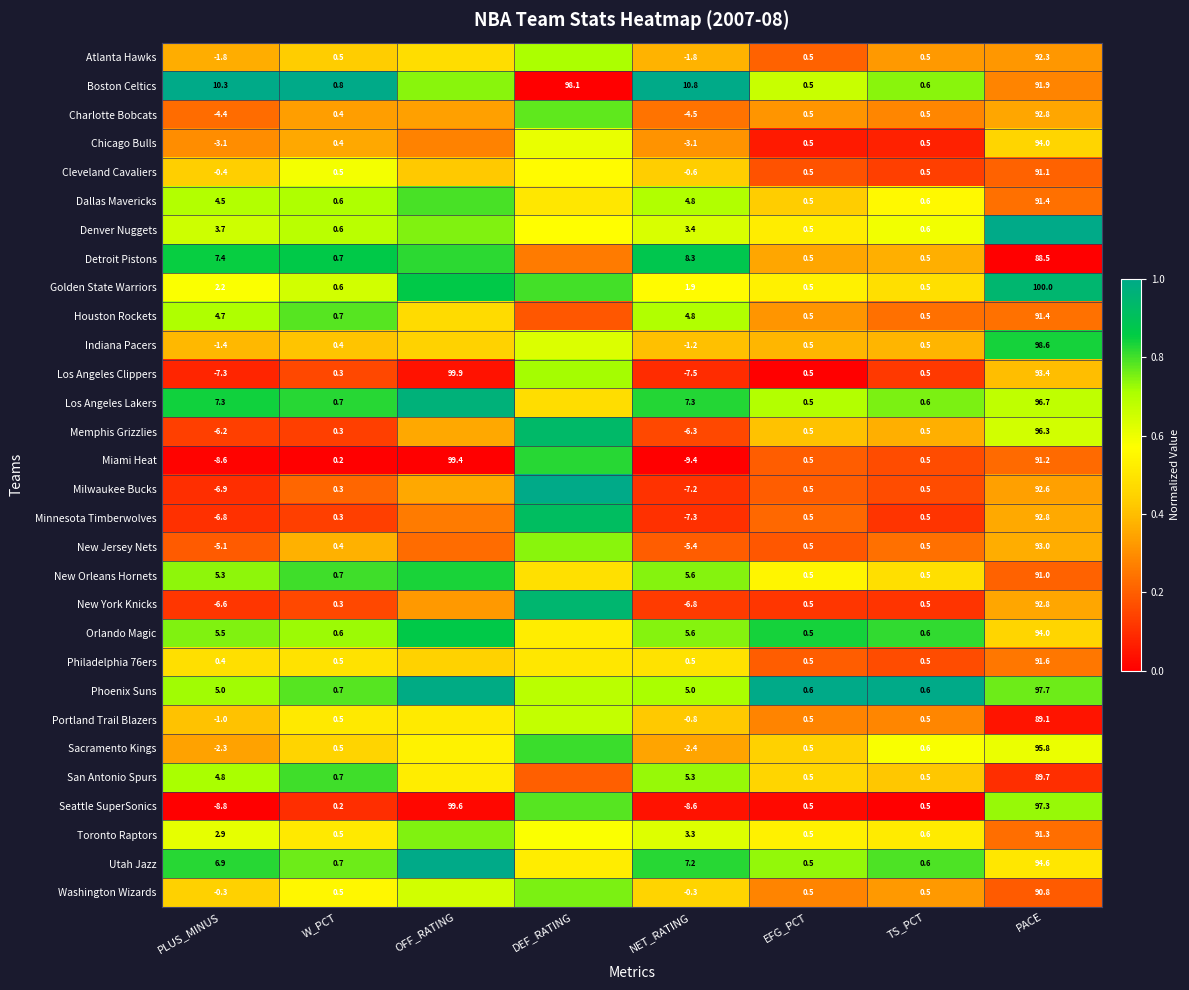

Is the value of Washington Wizards at PACE greater than the value of Minnesota Timberwolves at TS_PCT?

Yes